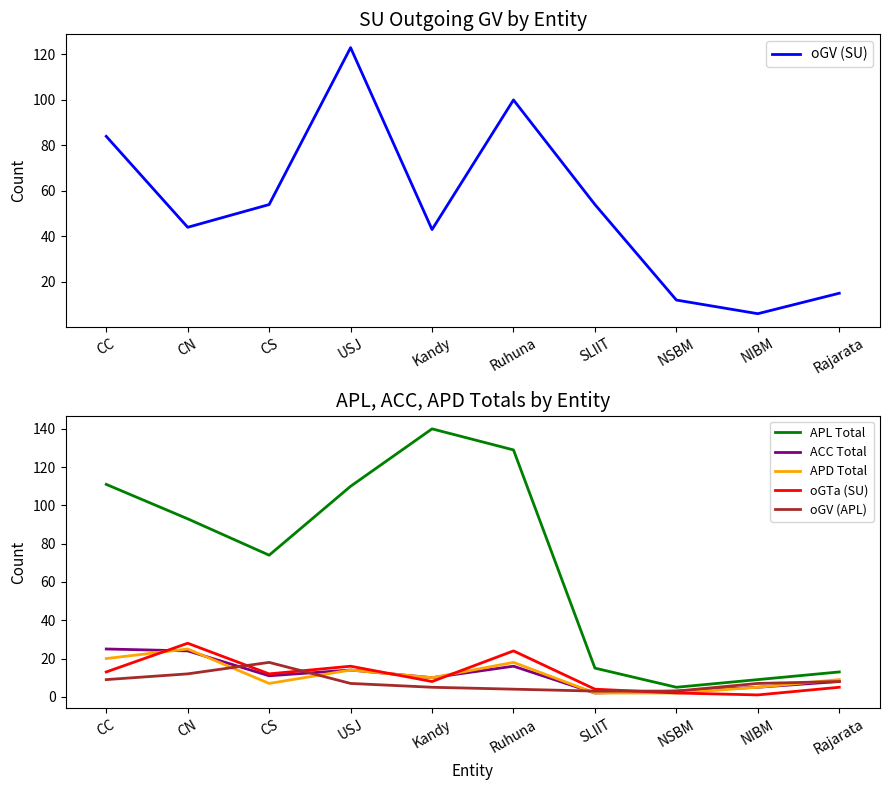

How many lines are shown in the chart?

6